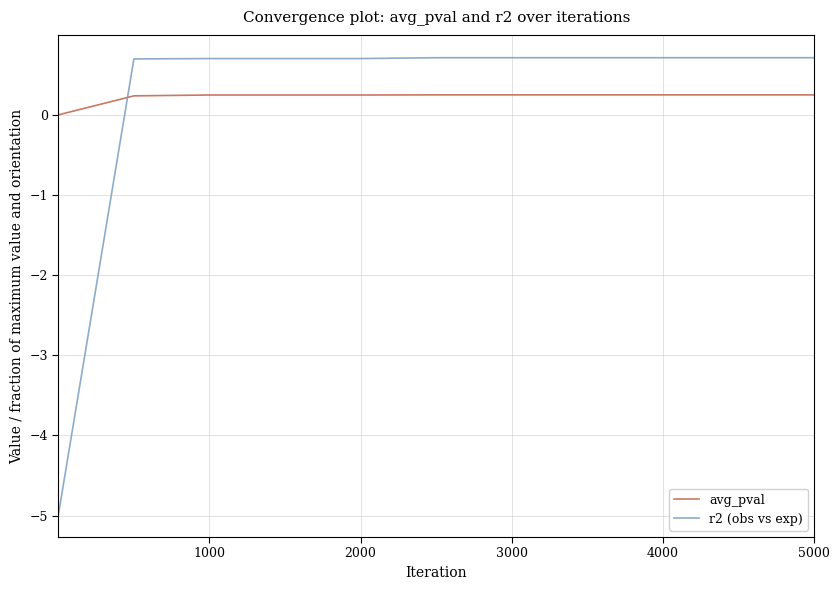

True or false: r2 (obs vs exp) and avg_pval cross at least once.

True